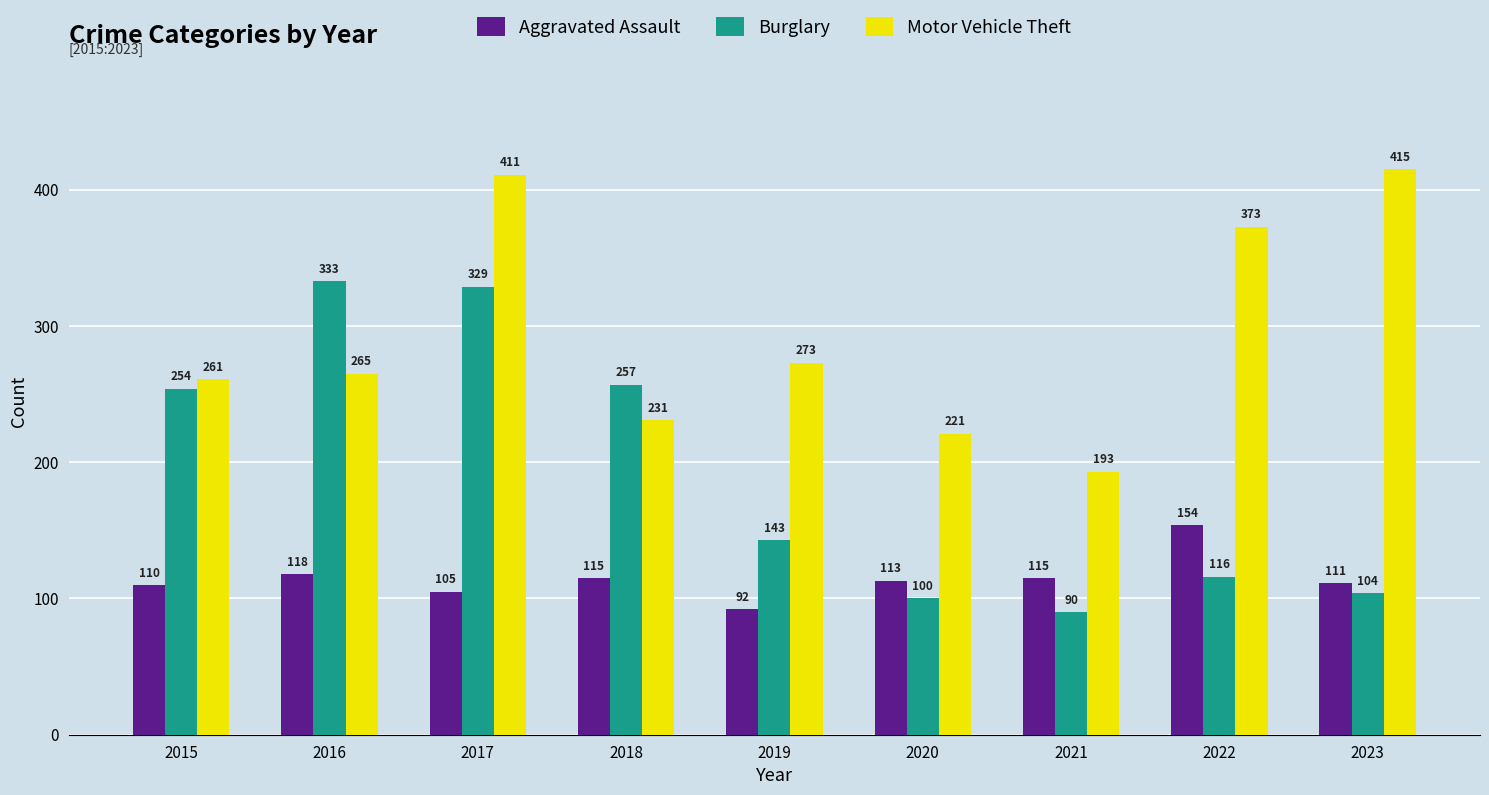

Read the Aggravated Assault value at 2023, to the nearest 5.

110